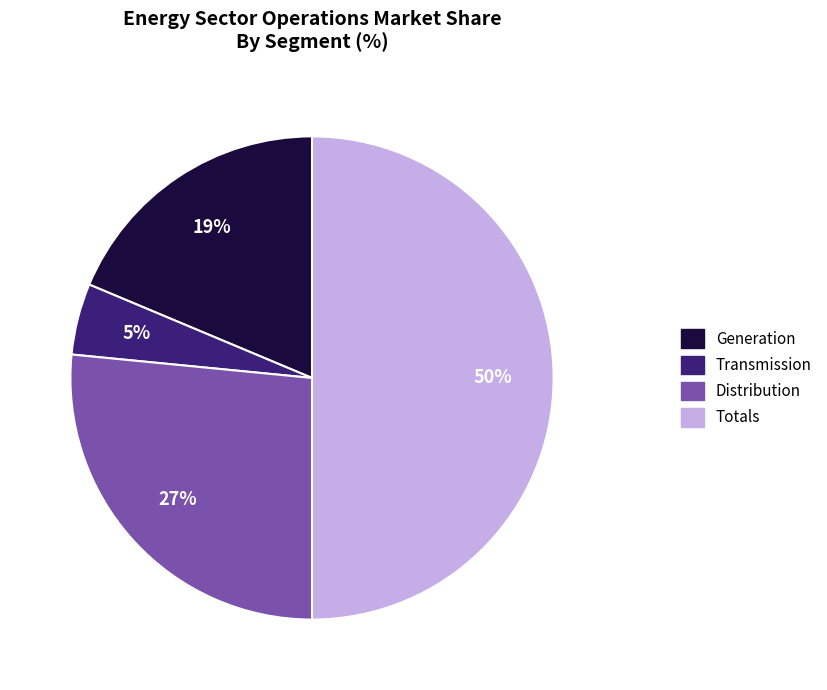

Does Generation account for over 50% of the chart?

No